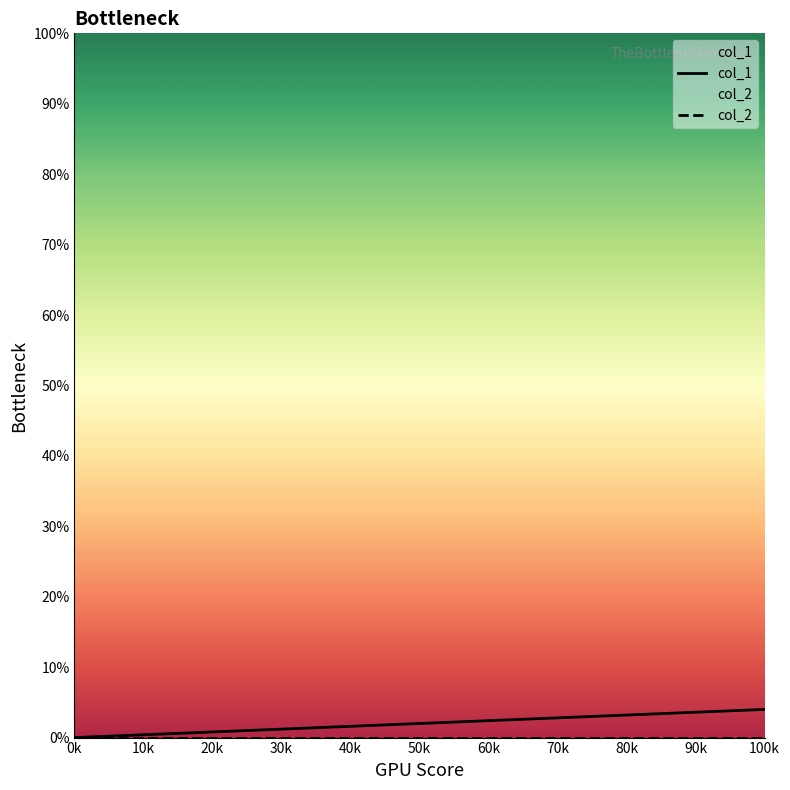

Is it true that col_1 equals 2 at 50k?

True